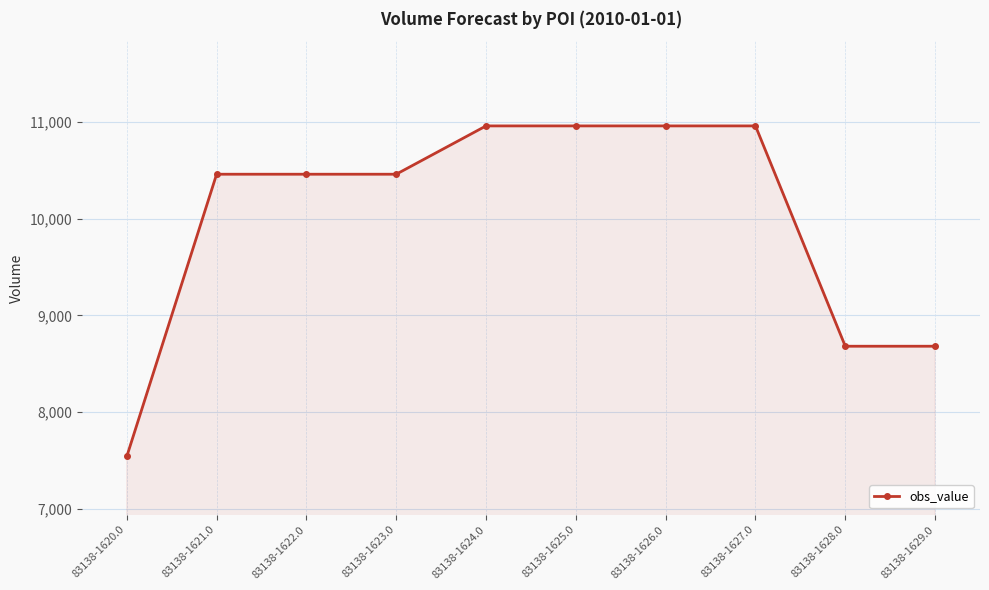

At which category does the chart reach its minimum across all series?

83138-1620.0